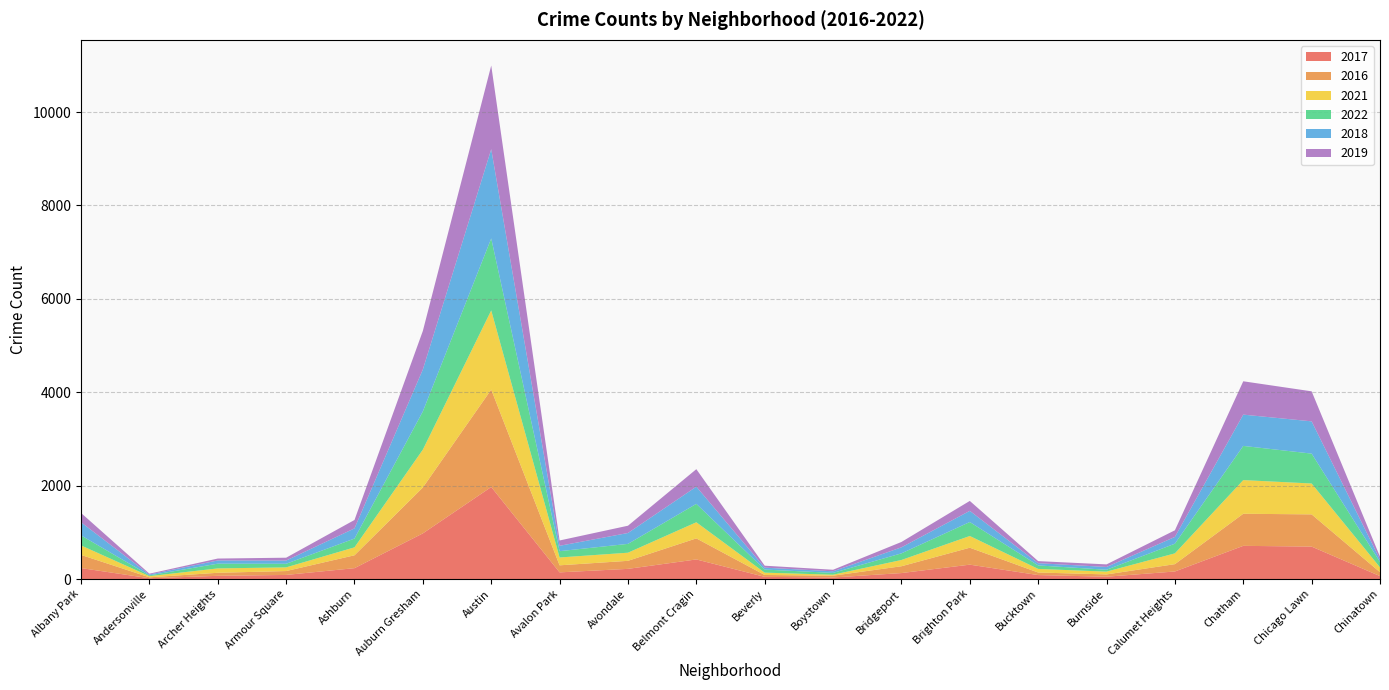

Reading right to left, list all the values displayed in this chart.

2017: Chinatown=63	Chicago Lawn=695	Chatham=711	Calumet Heights=162	Burnside=50	Bucktown=85	Brighton Park=308	Bridgeport=128	Boystown=33	Beverly=47	Belmont Cragin=420	Avondale=218	Avalon Park=143	Austin=1971	Auburn Gresham=978	Ashburn=233	Armour Square=88	Archer Heights=69	Andersonville=17	Albany Park=235
2016: Chinatown=84	Chicago Lawn=690	Chatham=687	Calumet Heights=157	Burnside=49	Bucktown=55	Brighton Park=363	Bridgeport=146	Boystown=39	Beverly=40	Belmont Cragin=451	Avondale=172	Avalon Park=151	Austin=2086	Auburn Gresham=983	Ashburn=276	Armour Square=83	Archer Heights=65	Andersonville=20	Albany Park=282
2021: Chinatown=103	Chicago Lawn=661	Chatham=721	Calumet Heights=231	Burnside=60	Bucktown=77	Brighton Park=251	Bridgeport=134	Boystown=21	Beverly=50	Belmont Cragin=345	Avondale=174	Avalon Park=168	Austin=1696	Auburn Gresham=811	Ashburn=170	Armour Square=79	Archer Heights=94	Andersonville=25	Albany Park=203
2022: Chinatown=116	Chicago Lawn=640	Chatham=732	Calumet Heights=207	Burnside=40	Bucktown=75	Brighton Park=299	Bridgeport=142	Boystown=39	Beverly=66	Belmont Cragin=394	Avondale=189	Avalon Park=135	Austin=1541	Auburn Gresham=818	Ashburn=188	Armour Square=77	Archer Heights=101	Andersonville=17	Albany Park=215
2018: Chinatown=52	Chicago Lawn=691	Chatham=670	Calumet Heights=145	Burnside=60	Bucktown=47	Brighton Park=239	Bridgeport=129	Boystown=34	Beverly=41	Belmont Cragin=368	Avondale=233	Avalon Park=115	Austin=1911	Auburn Gresham=898	Ashburn=218	Armour Square=69	Archer Heights=69	Andersonville=18	Albany Park=281
2019: Chinatown=61	Chicago Lawn=643	Chatham=714	Calumet Heights=142	Burnside=55	Bucktown=45	Brighton Park=213	Bridgeport=115	Boystown=33	Beverly=42	Belmont Cragin=375	Avondale=156	Avalon Park=114	Austin=1792	Auburn Gresham=826	Ashburn=180	Armour Square=61	Archer Heights=41	Andersonville=18	Albany Park=199